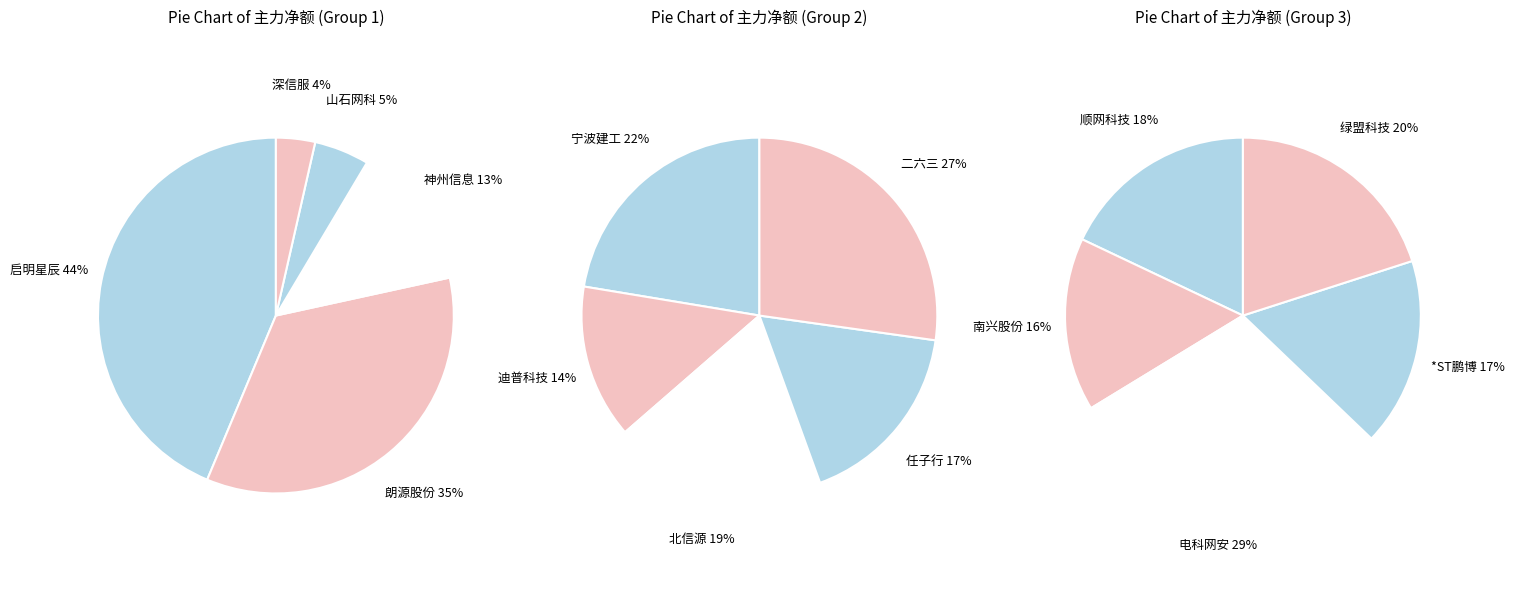

To the nearest percent, what is the difference between the 启明星辰 and 深信服 slice percentages?

40%